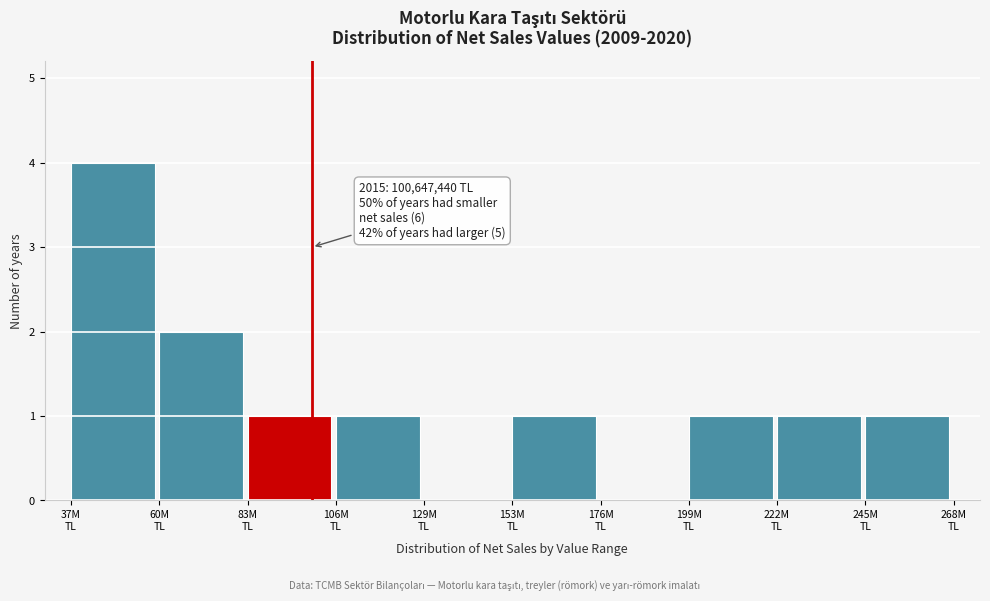

What is the sum of all values?

12